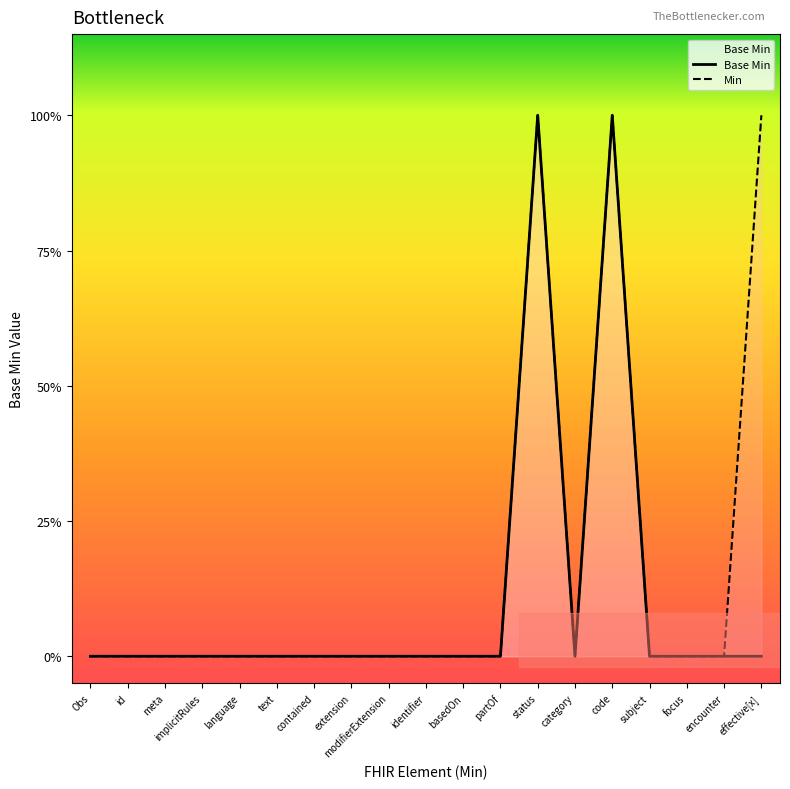

Reading left to right, list all the values displayed in this chart.

Base Min: Obs=0	id=0	meta=0	implicitRules=0	language=0	text=0	contained=0	extension=0	modifierExtension=0	identifier=0	basedOn=0	partOf=0	status=1	category=0	code=1	subject=0	focus=0	encounter=0	effective[x]=0
Min: Obs=0	id=0	meta=0	implicitRules=0	language=0	text=0	contained=0	extension=0	modifierExtension=0	identifier=0	basedOn=0	partOf=0	status=1	category=0	code=1	subject=0	focus=0	encounter=0	effective[x]=1